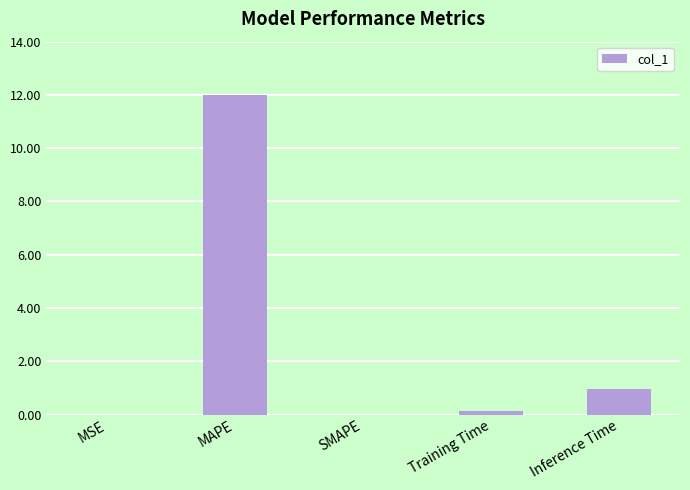

At which label is the value closest to 6?

Inference Time